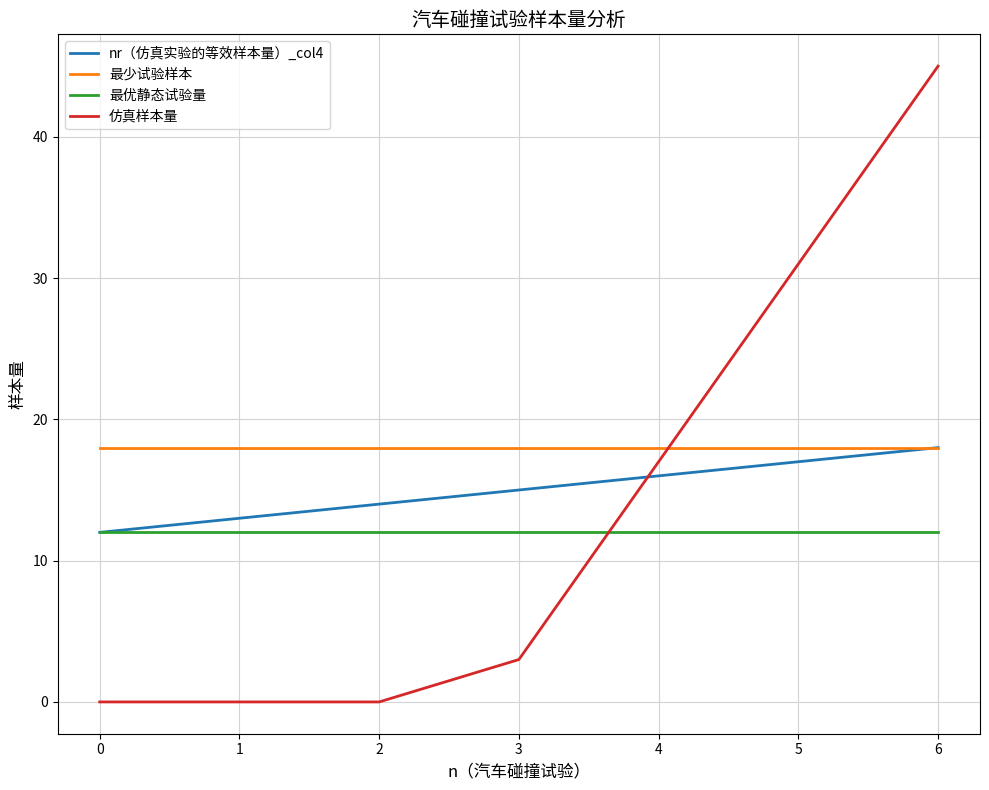

At which label is 仿真样本量 closest to 22?

4